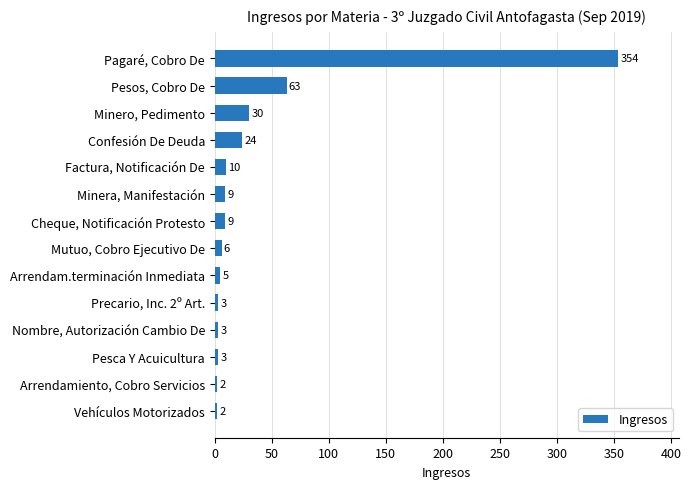

What is the label of the 7th bar from the top?

Cheque, Notificación Protesto